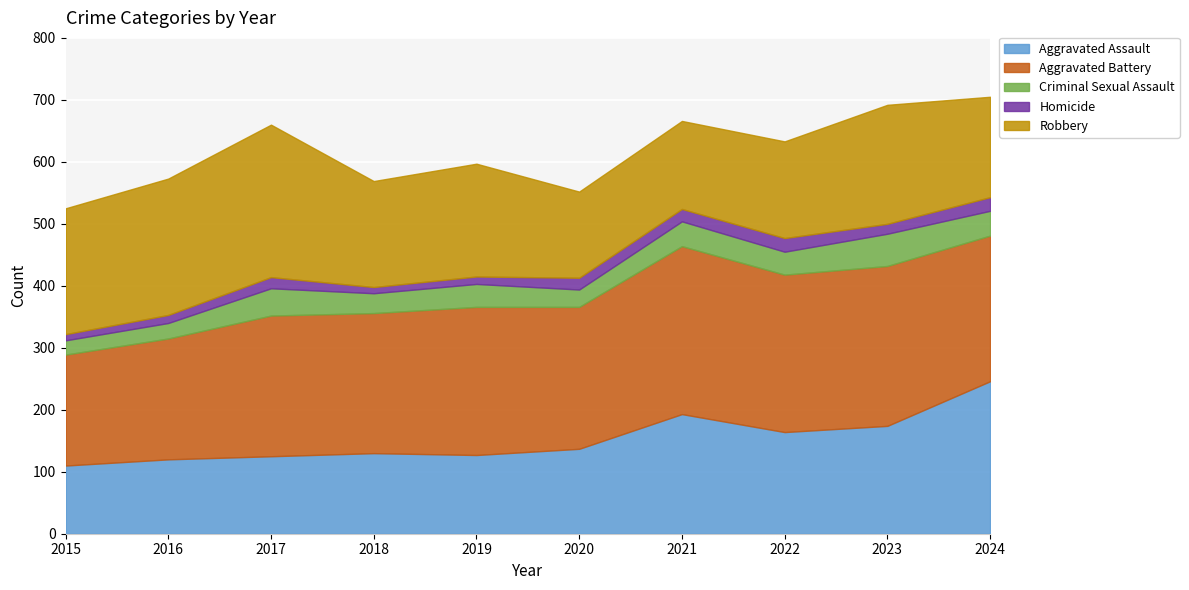

What are all the series names shown in the legend?

Aggravated Assault, Aggravated Battery, Criminal Sexual Assault, Homicide, Robbery